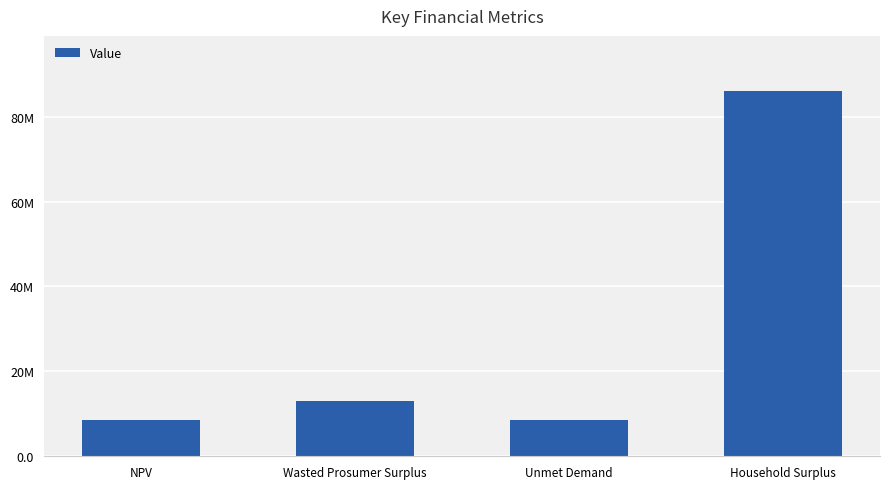

Are the bars horizontal?

No